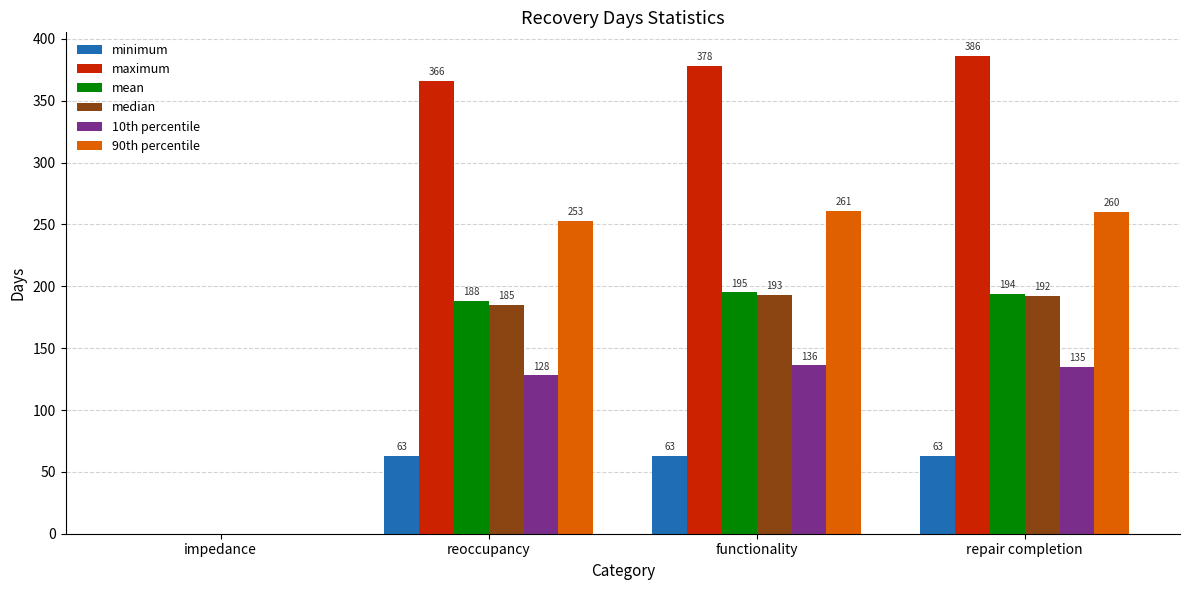

Are the bars horizontal?

No